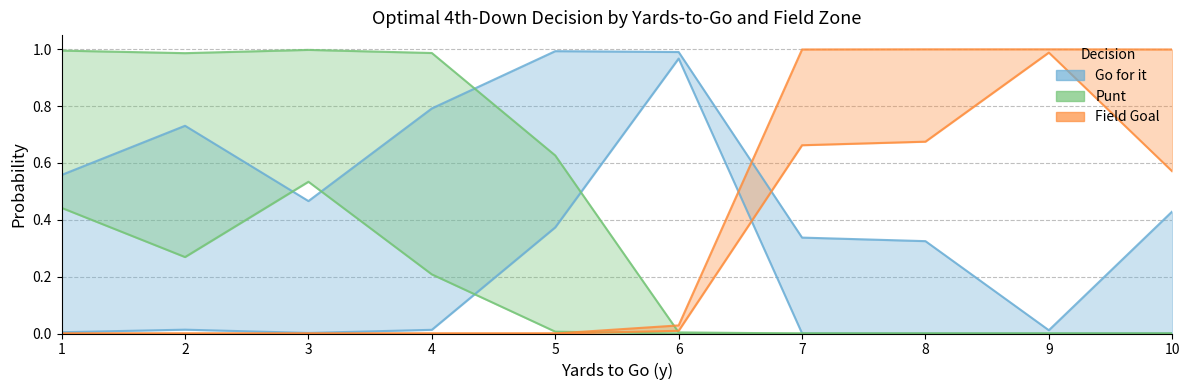

What is the value of the gofor_fz1 point at the 1st from the left?

0.6